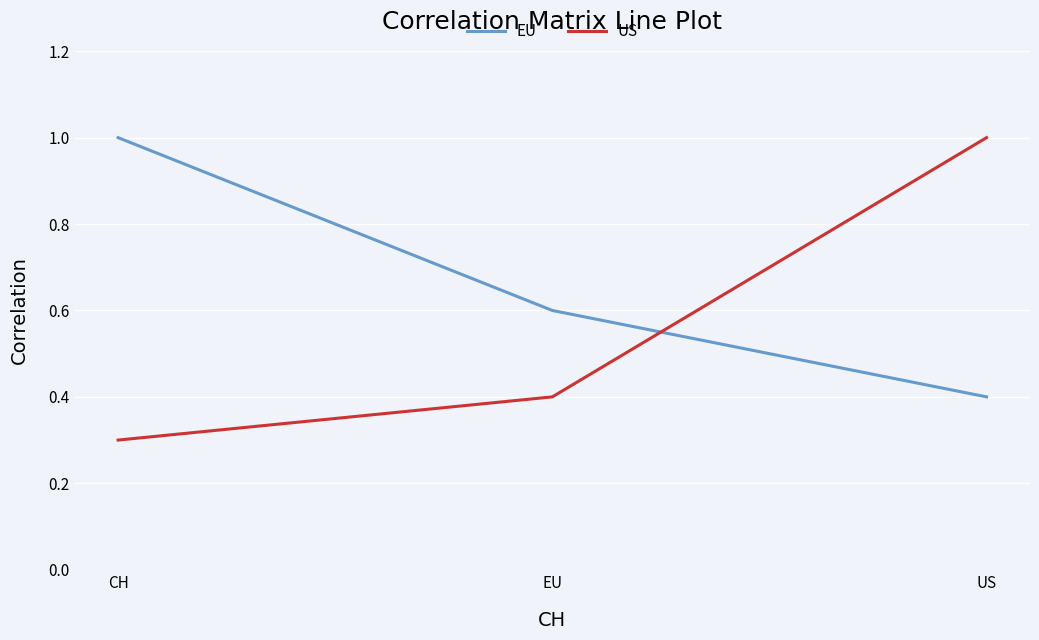

True or false: US has a value of 0.4 at EU.

True